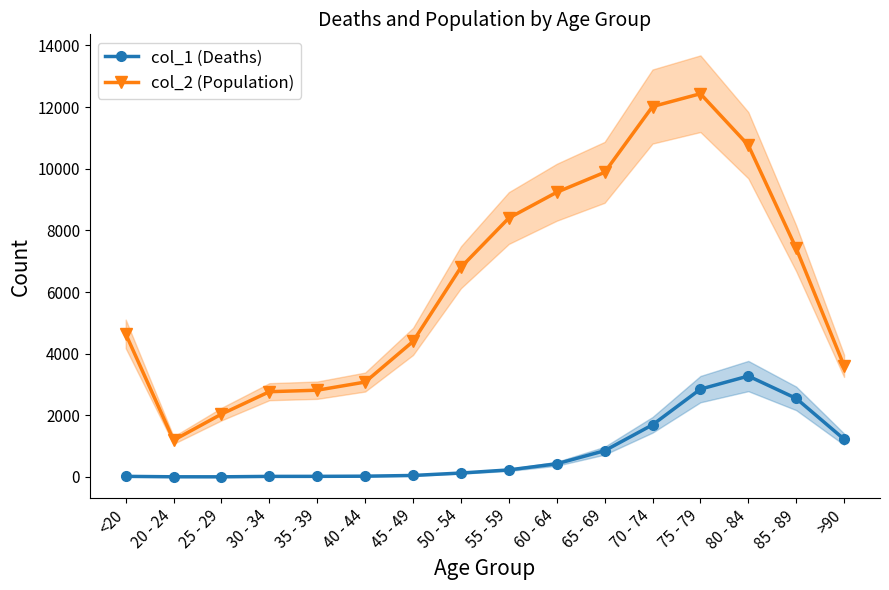

Which series has the largest total across all categories?

col_2 (Population)